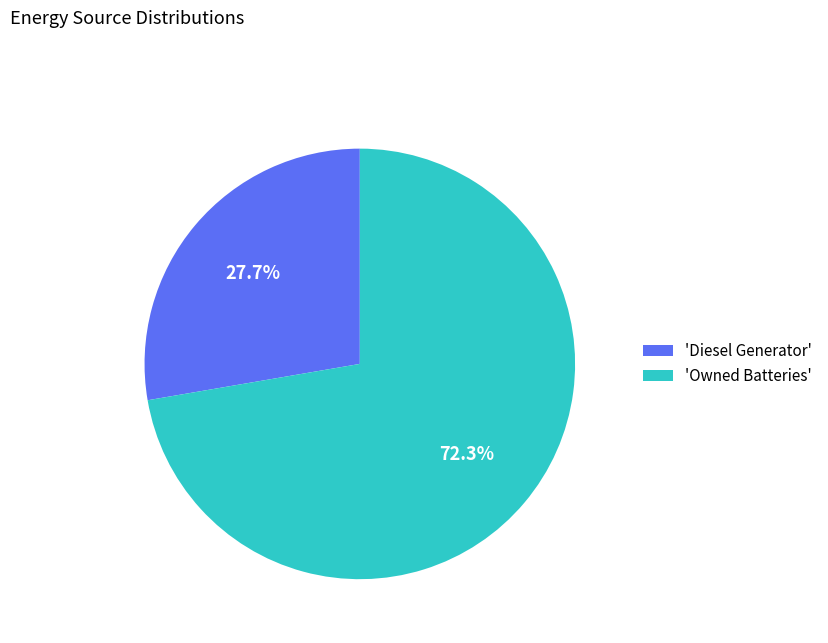

How many segments does this pie chart have?

2